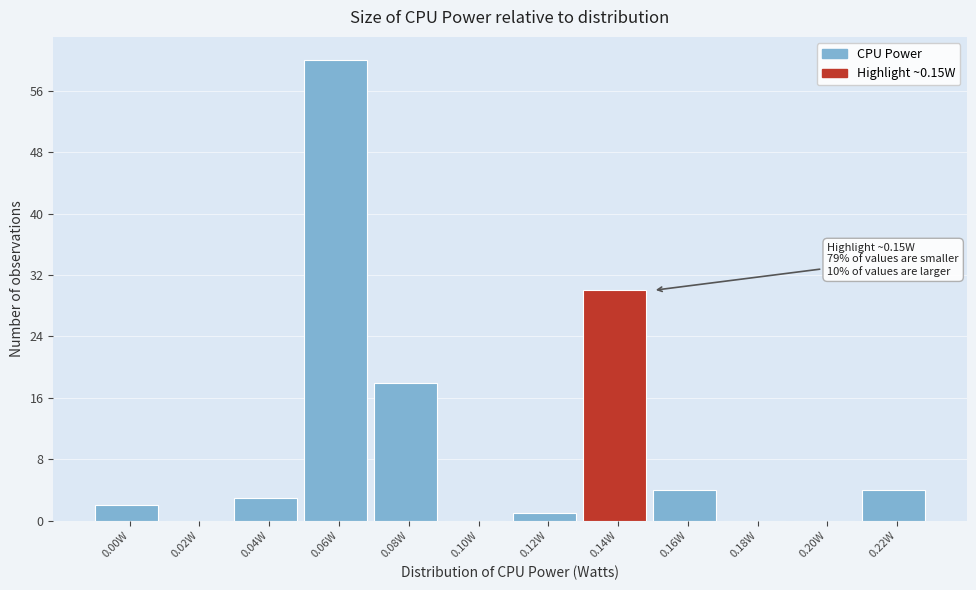

Reading left to right, what are all the values shown in this chart?

0.00W=2	0.02W=0	0.04W=3	0.06W=60	0.08W=18	0.10W=0	0.12W=1	0.14W=30	0.16W=4	0.18W=0	0.20W=0	0.22W=4